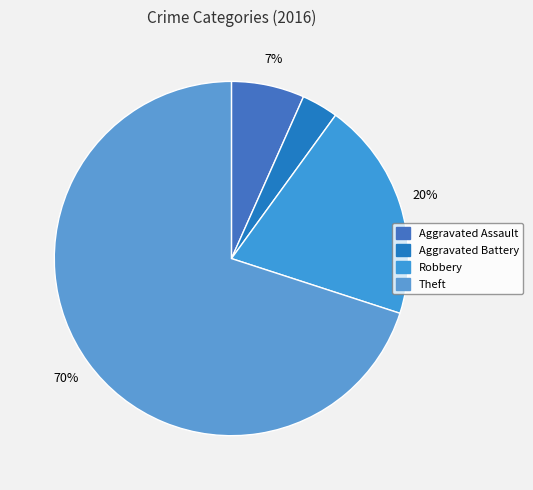

Which category has the biggest portion of the pie?

Theft